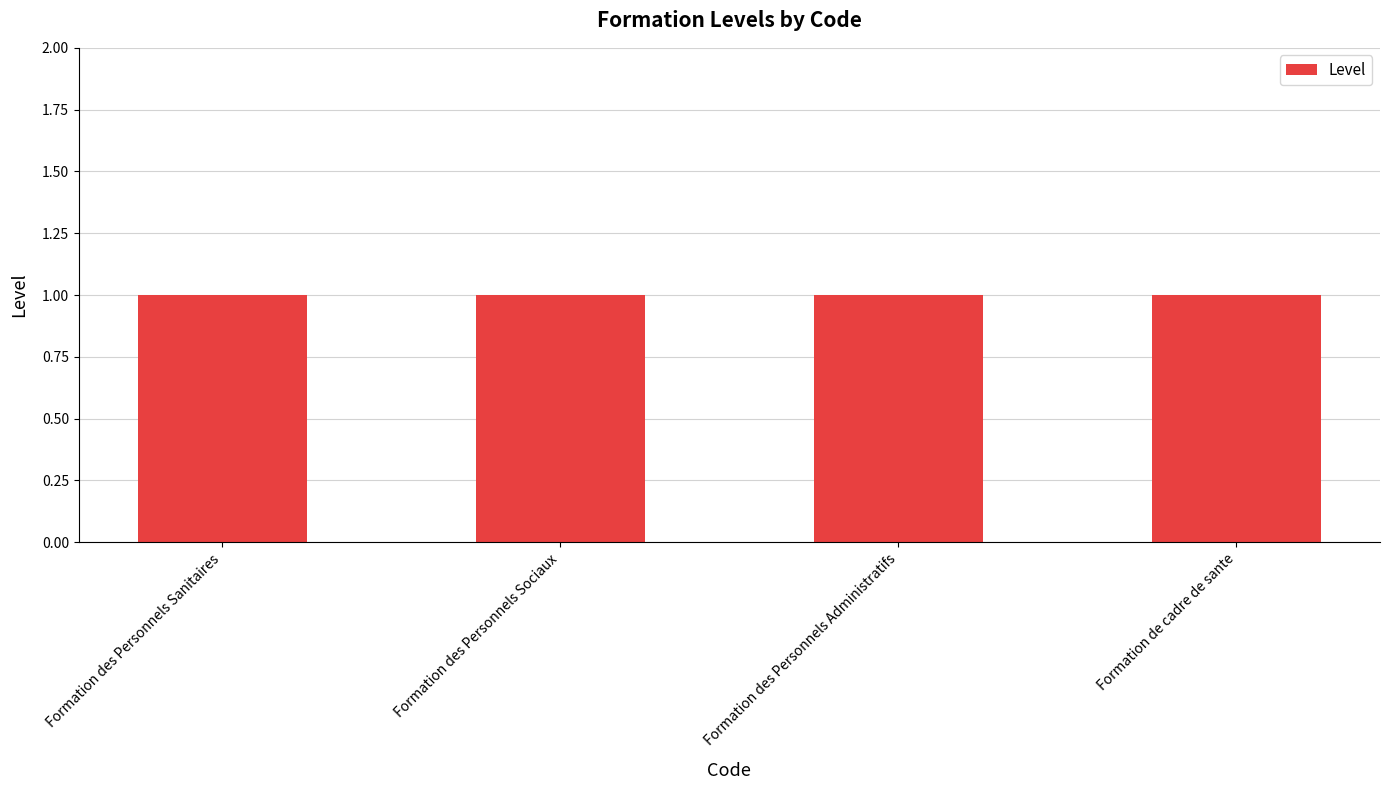

Reading left to right, list all the values displayed in this chart.

Level: 2210=1	2220=1	2230=1	2240=1
Code_numeric: 2210=2210	2220=2220	2230=2230	2240=2240